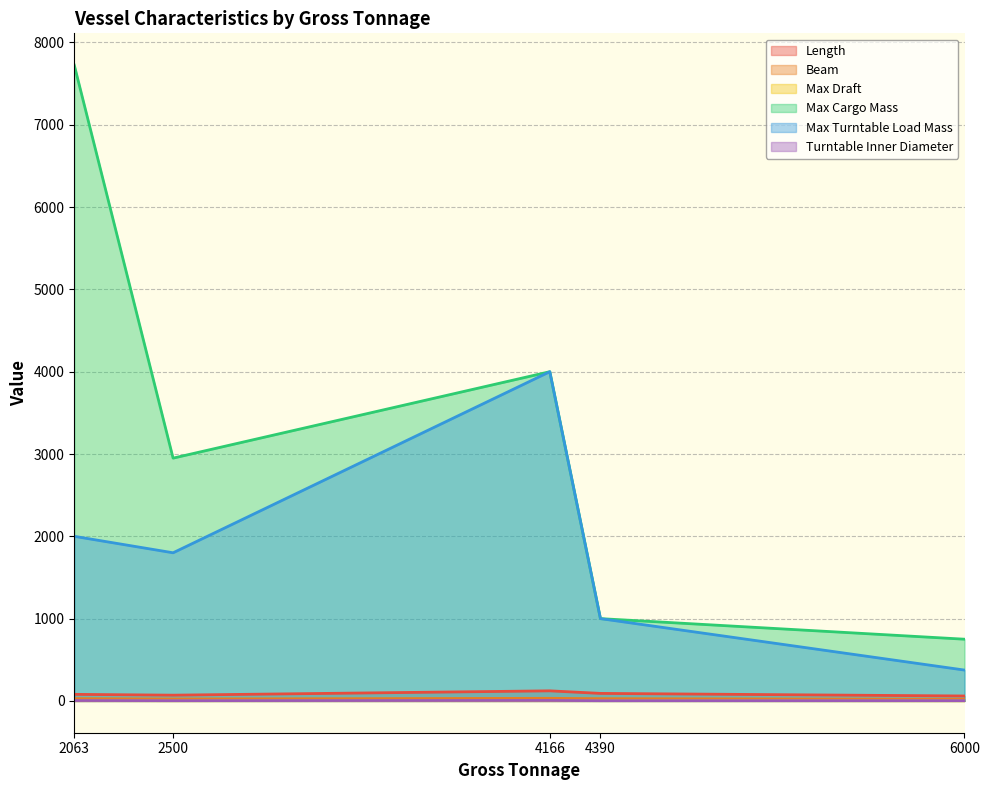

What is the total value across all series at 6000?

1211.9